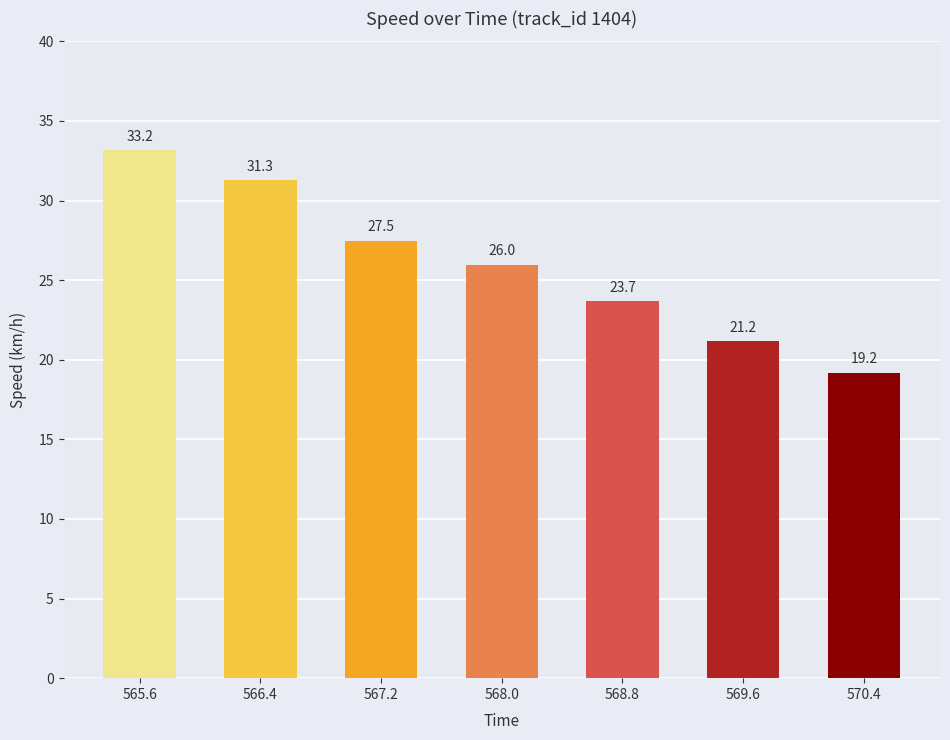

What position from the right is 568.0?

4